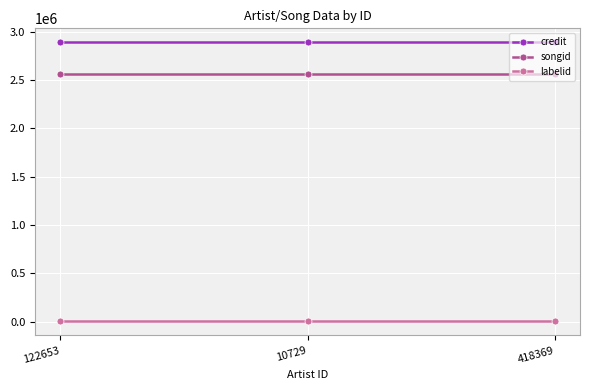

Reading left to right, what are all the values shown in this chart?

credit: 122653=2891022	10729=2891022	418369=2891022
songid: 122653=2562363	10729=2562363	418369=2562363
labelid: 122653=3598	10729=3598	418369=3598